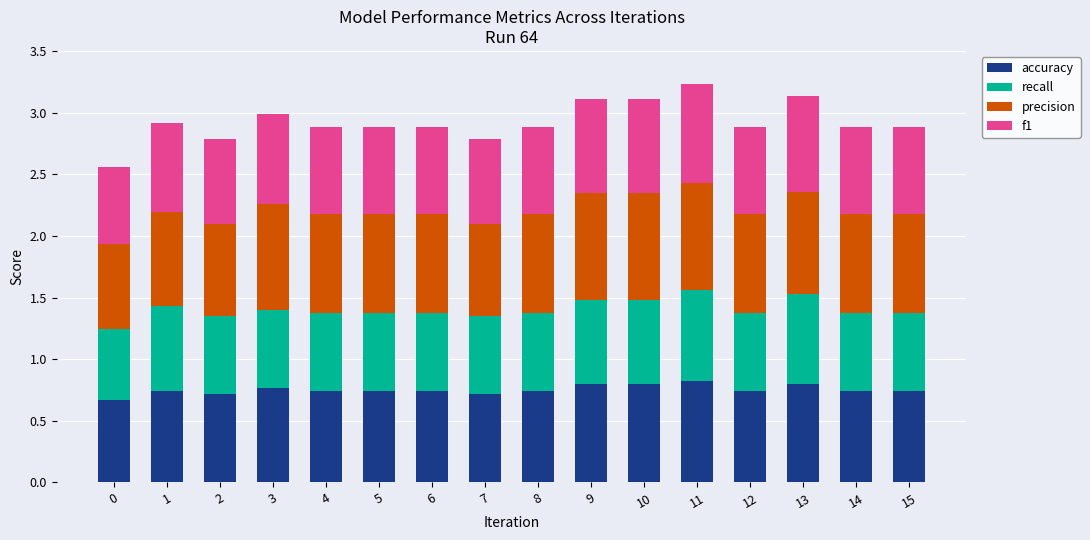

Does the chart contain any negative values?

No